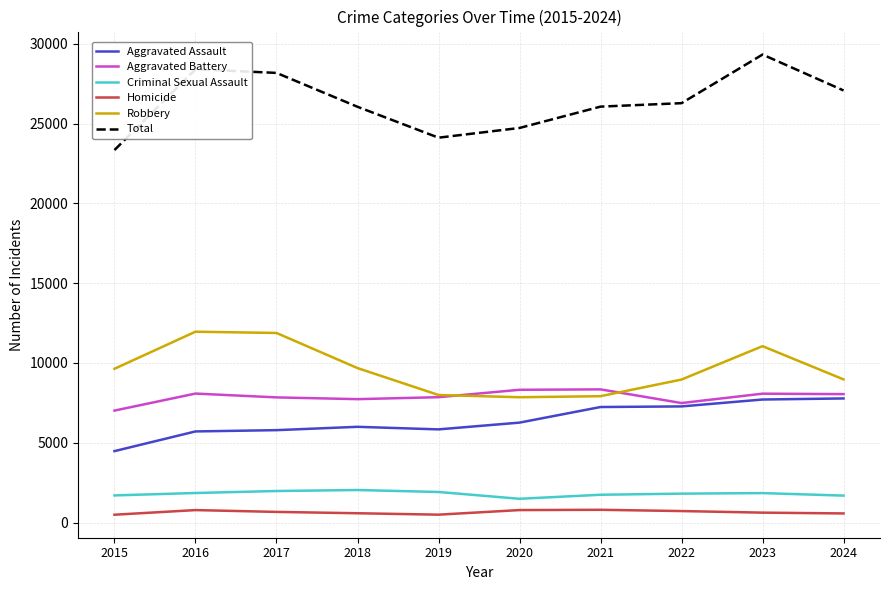

Between 2021 and 2023, which series saw the biggest shift?

Total